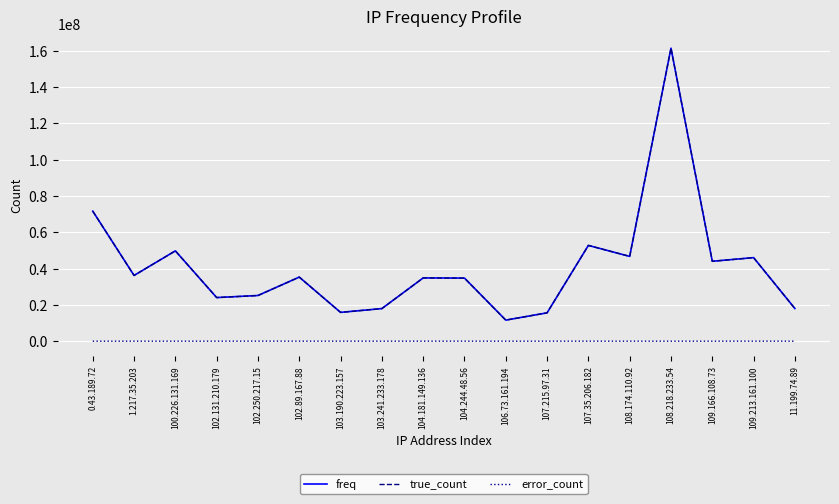

At which label is true_count closest to 86446087?

0.43.189.72